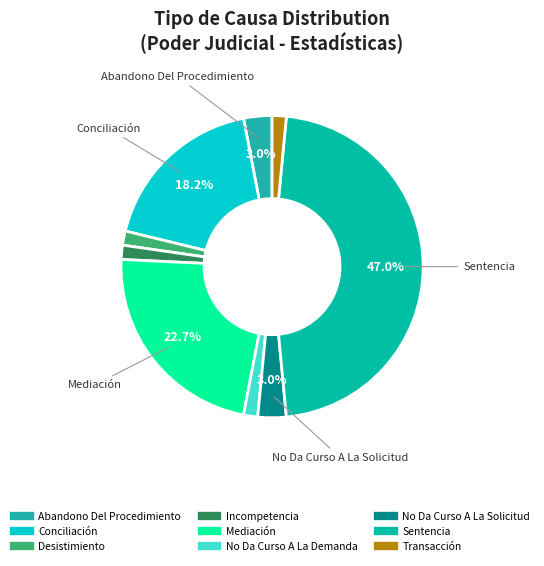

Is it true that Mediación is 16% of the pie?

False